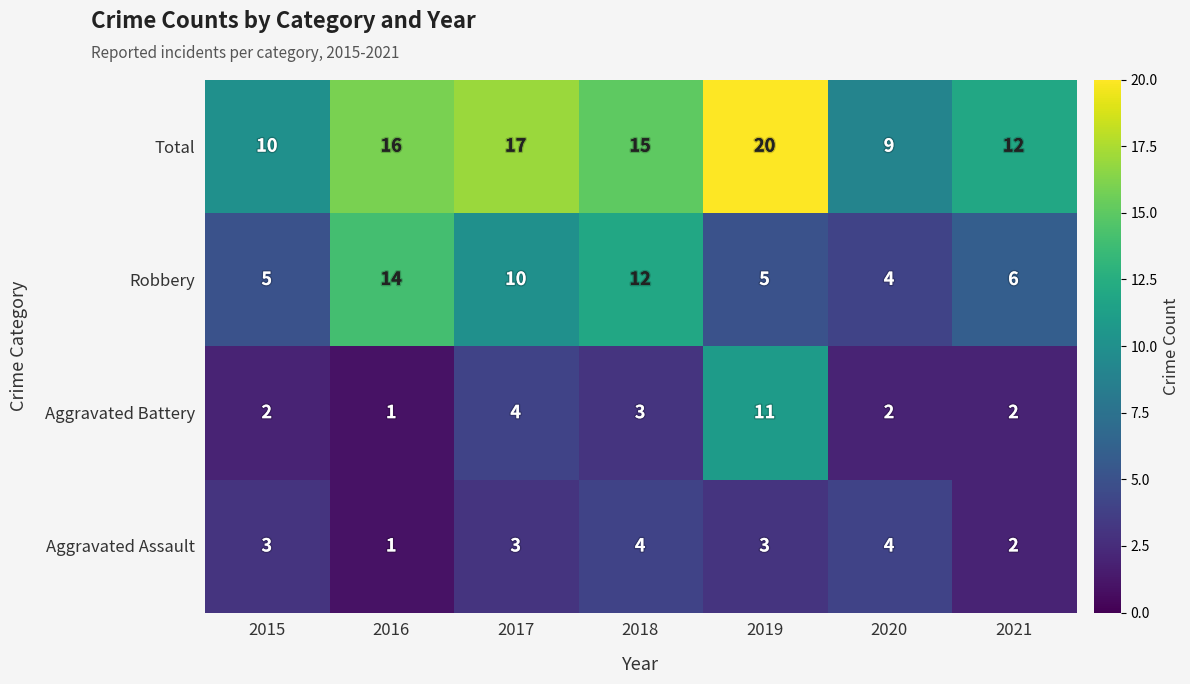

Which series changed the most between 2016 and 2018?

Aggravated Assault